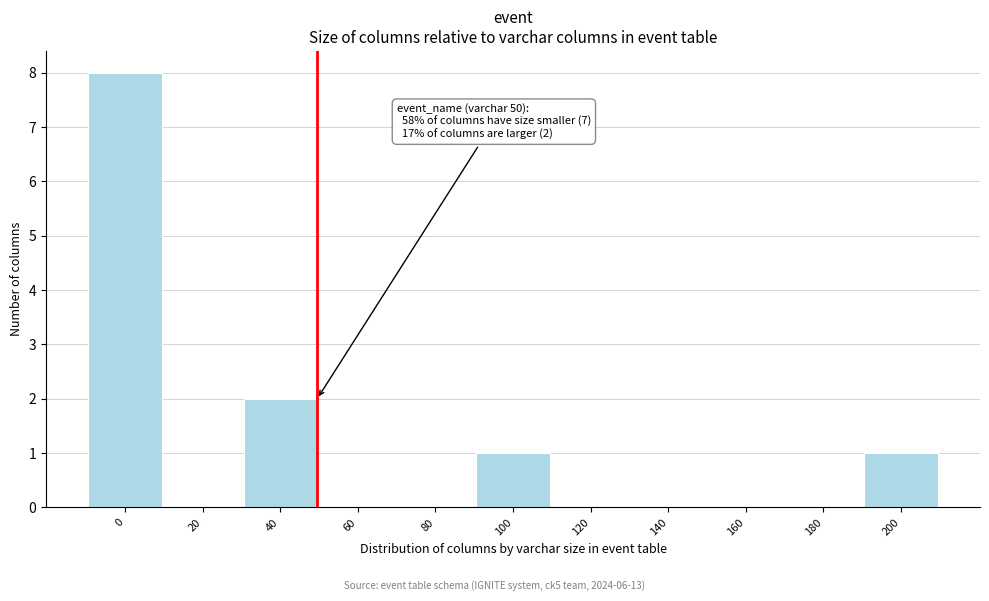

Reading left to right, list all the values displayed in this chart.

0=8	20=0	40=2	60=0	80=0	100=1	120=0	140=0	160=0	180=0	200=1